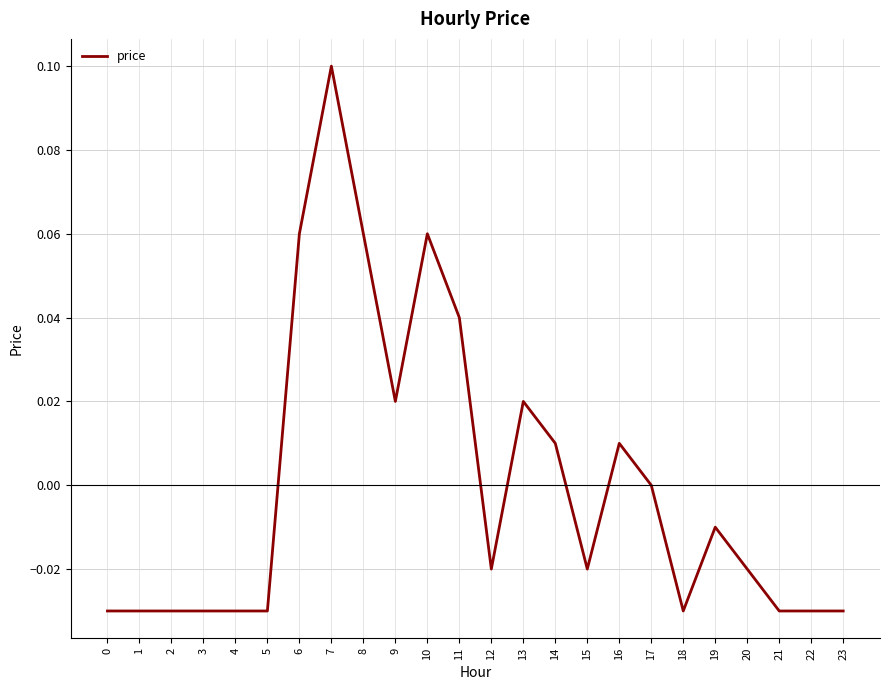

True or false: the data shows -0.1 at 22.

False